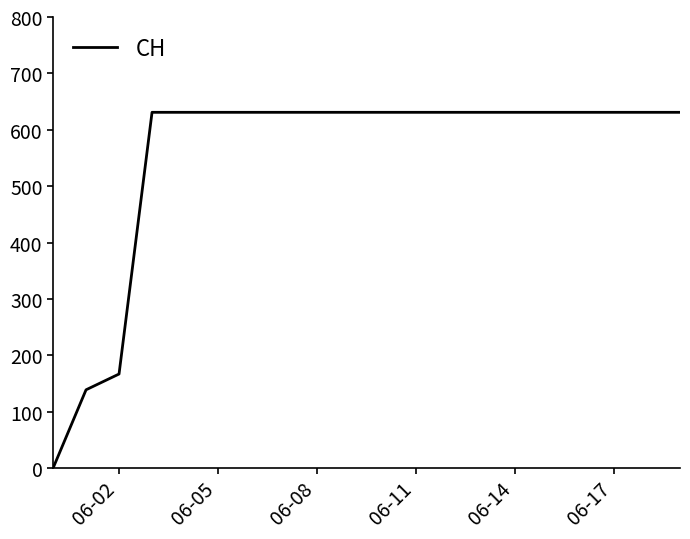

How many categories are shown in the chart?

20